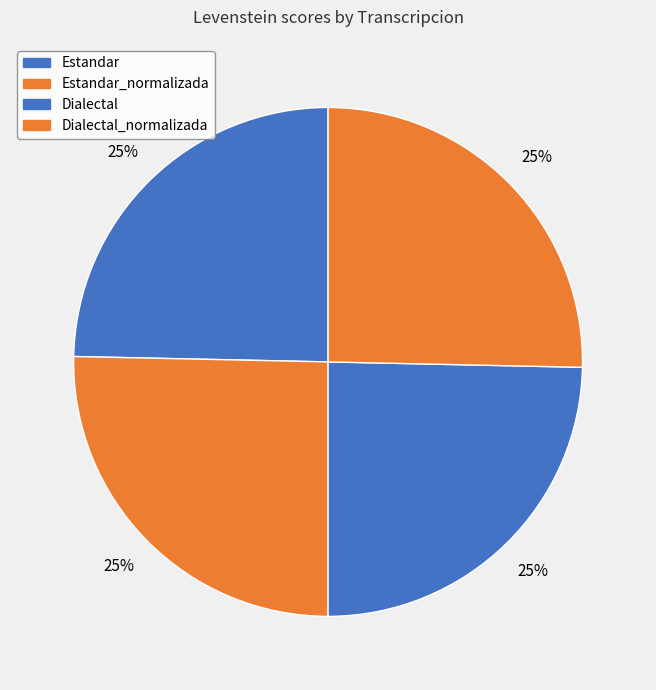

How many slices are in this pie chart?

4